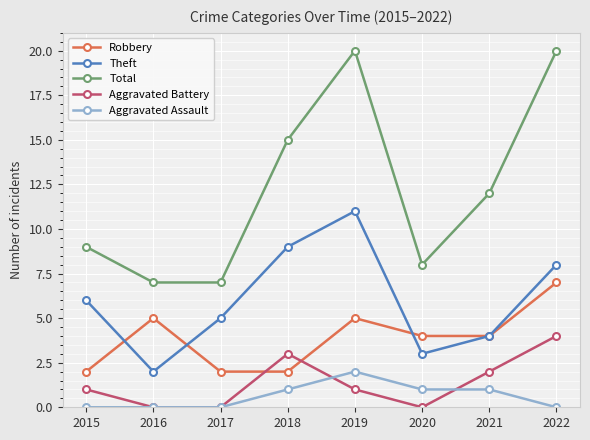

At 2018, list the series in order from smallest to largest.

Aggravated Assault, Robbery, Aggravated Battery, Theft, Total